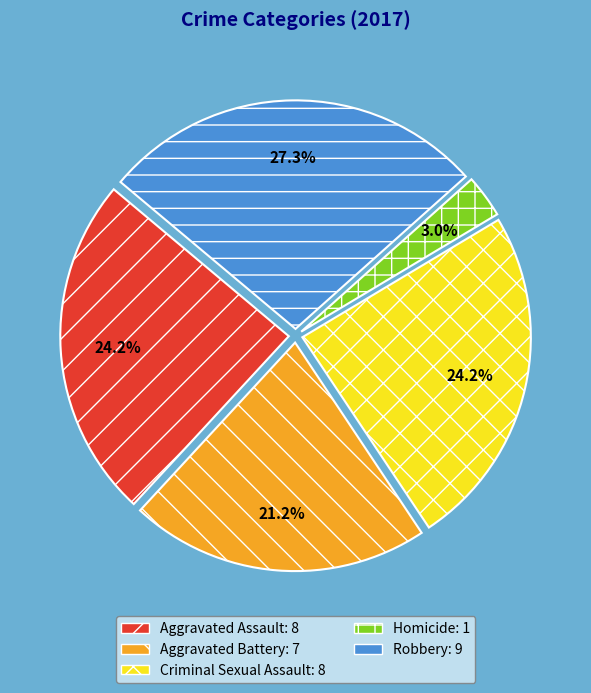

What percentage is the Aggravated Battery slice, to the nearest percent?

21%